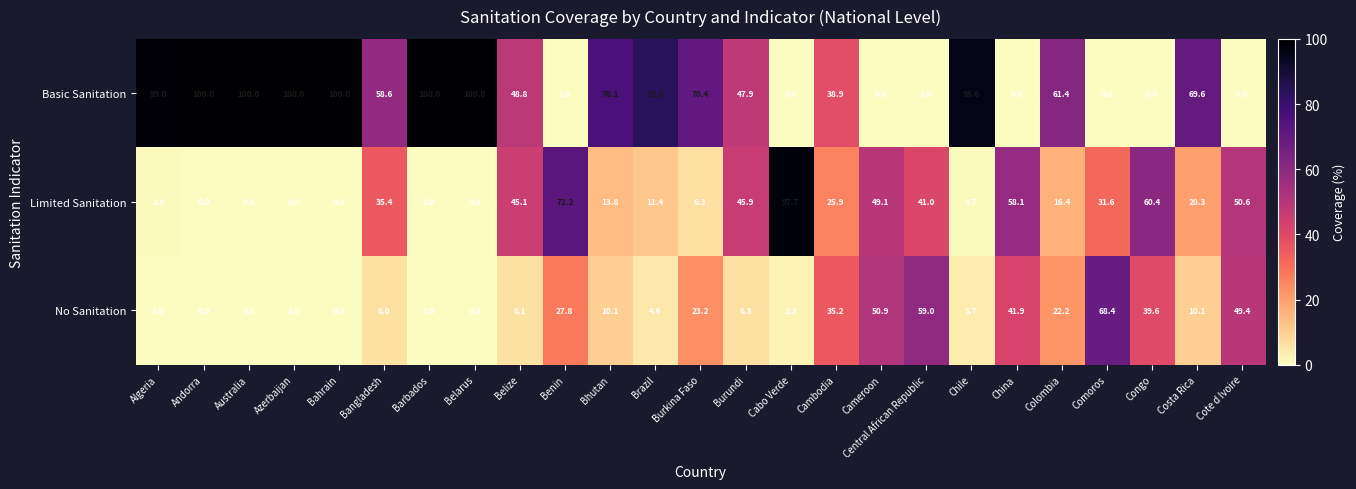

List the series in order of their overall mean, lowest first.

No Sanitation, Limited Sanitation, Basic Sanitation